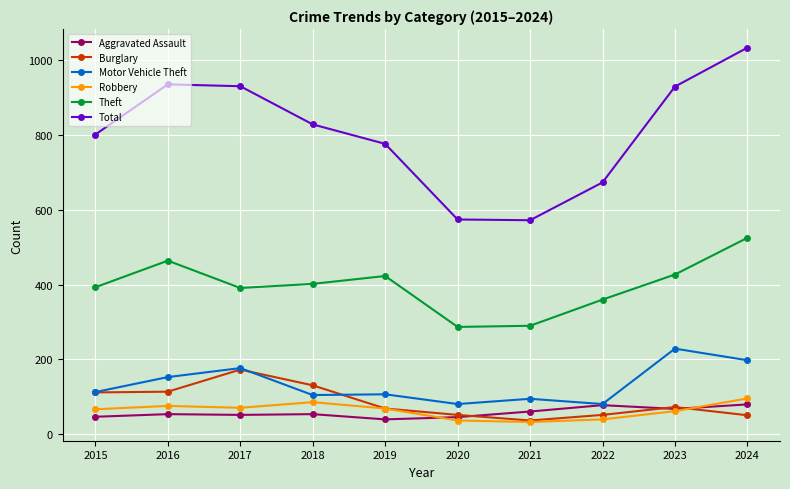

Which series has the largest total across all categories?

Total